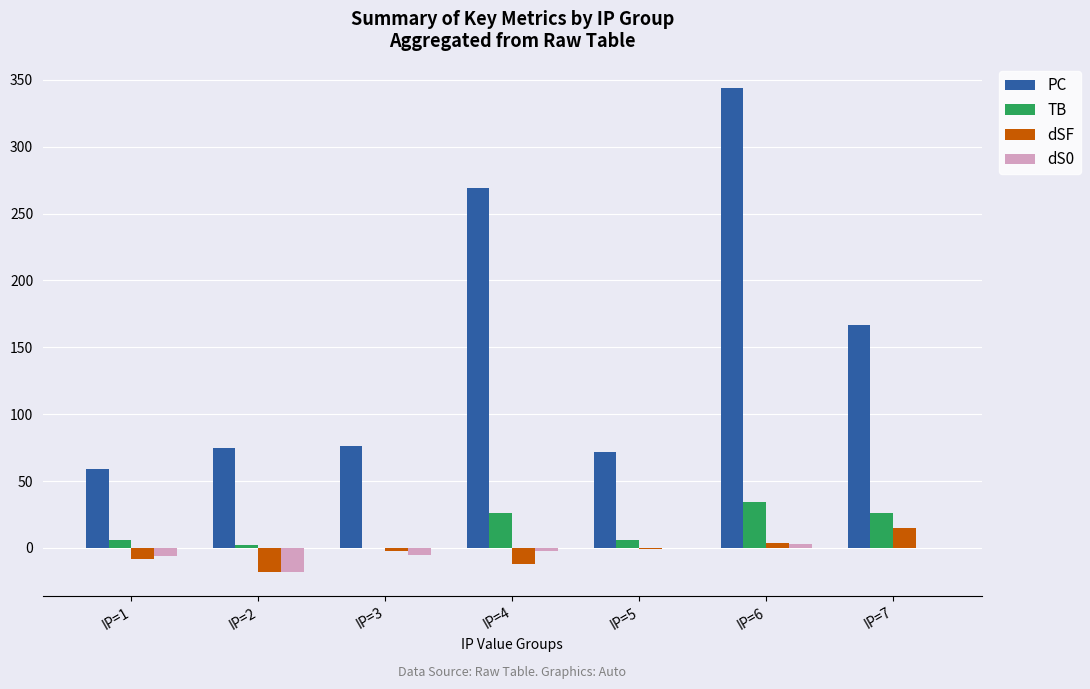

At which label is PC closest to 201?

IP=7